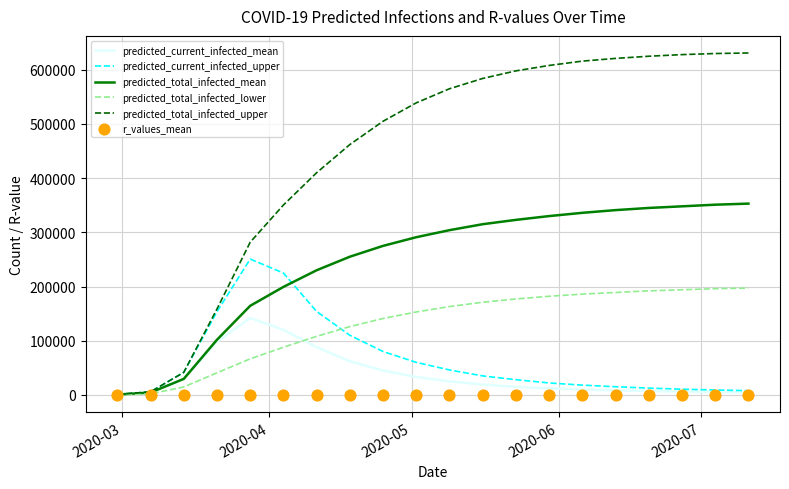

What are all the series names shown in the legend?

predicted_current_infected_mean, predicted_current_infected_upper, predicted_total_infected_mean, predicted_total_infected_lower, predicted_total_infected_upper, r_values_mean